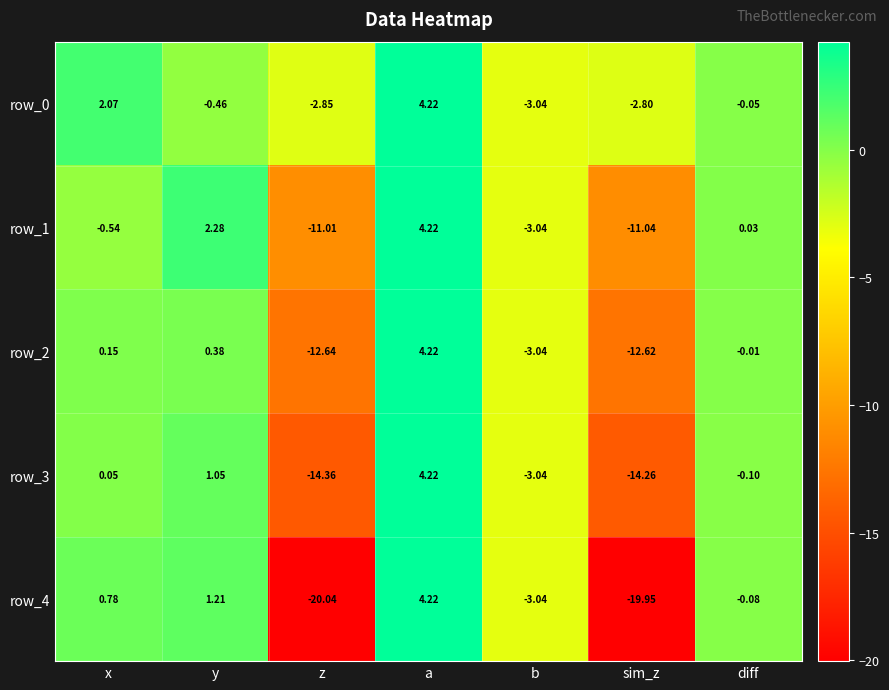

At which label does row_2 reach its peak?

a